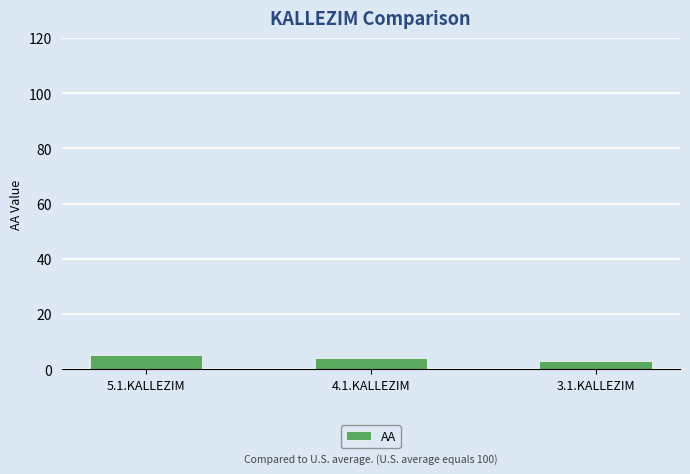

What is the difference between the second highest and minimum values?

1